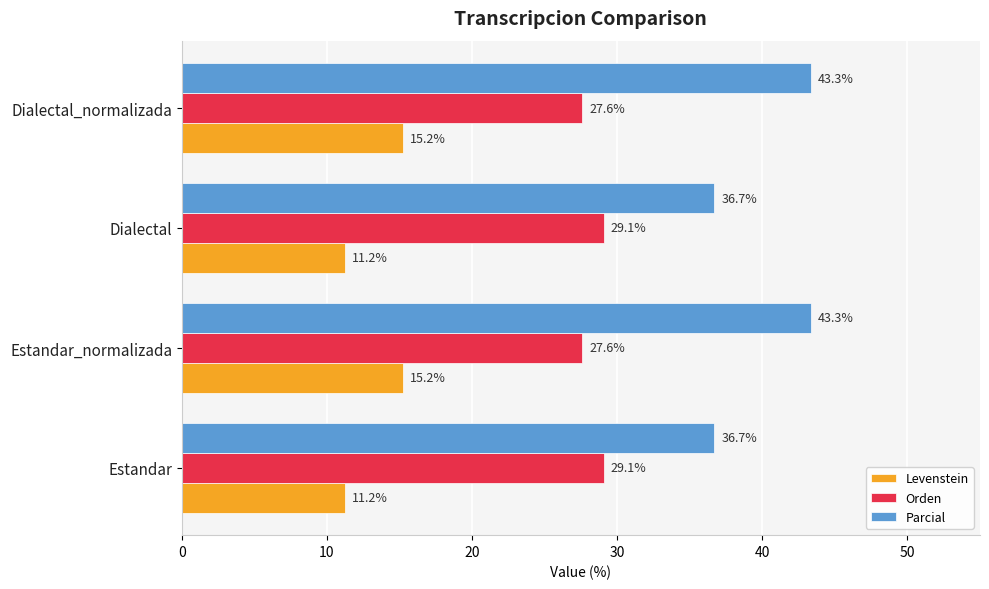

What is the minimum value shown in the chart?

11.2